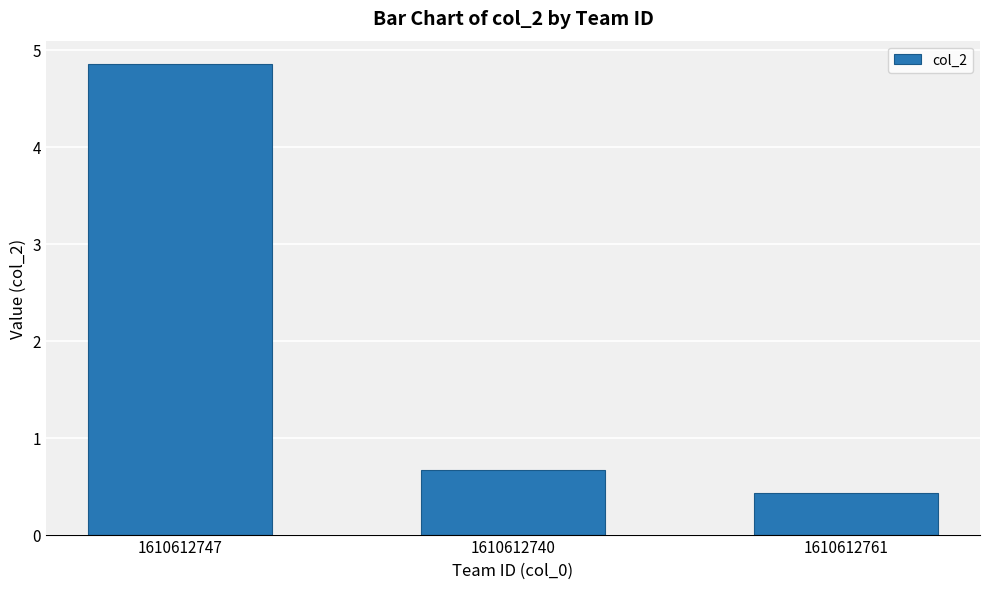

What is the difference between the second highest and minimum values?

0.2